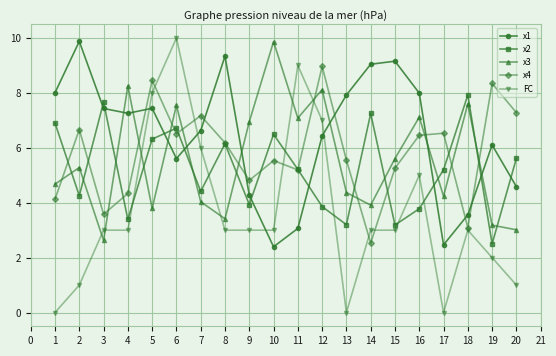

How many FC values are between 2 and 6?

11